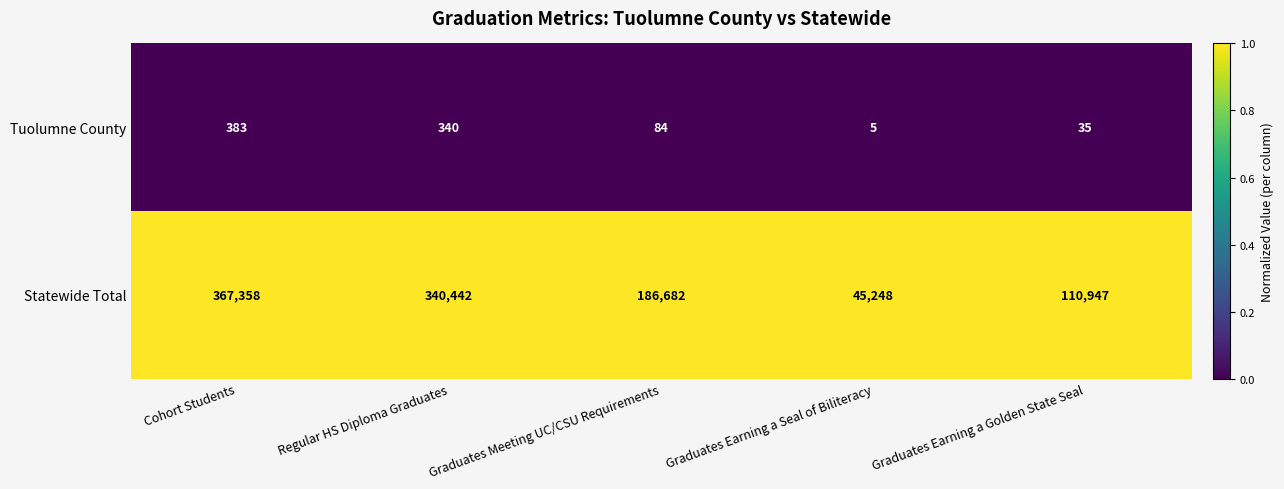

List the series in order of their peak value, lowest first.

Tuolumne County, Statewide Total